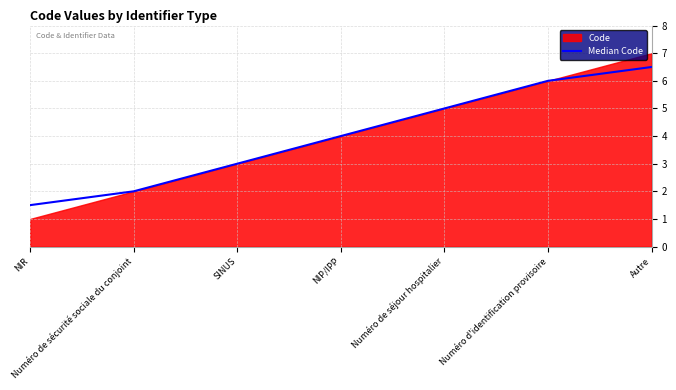

What value does the data have at NIP/IPP?

4.0